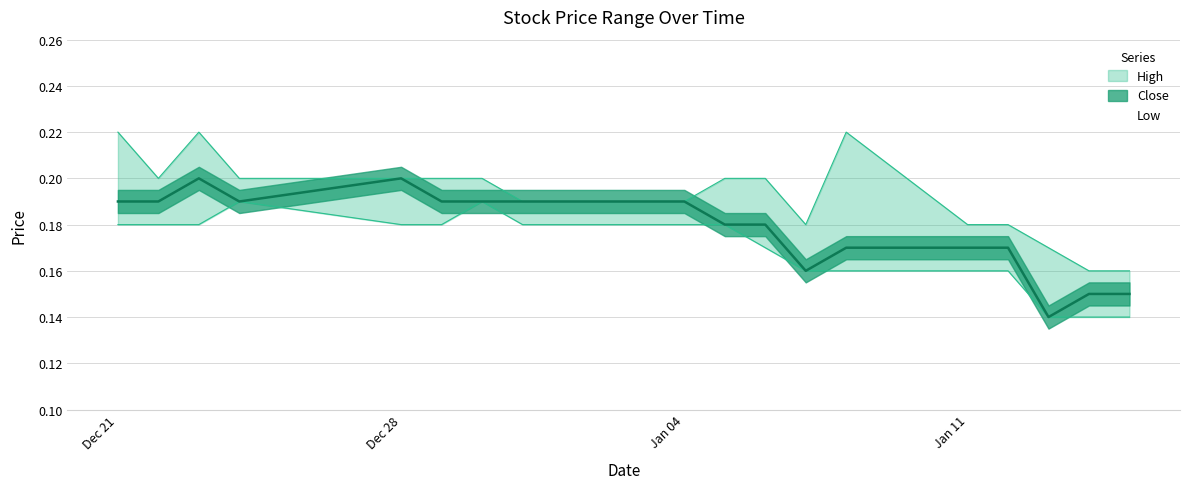

List the series in order of their peak value, lowest first.

Low, Close, High